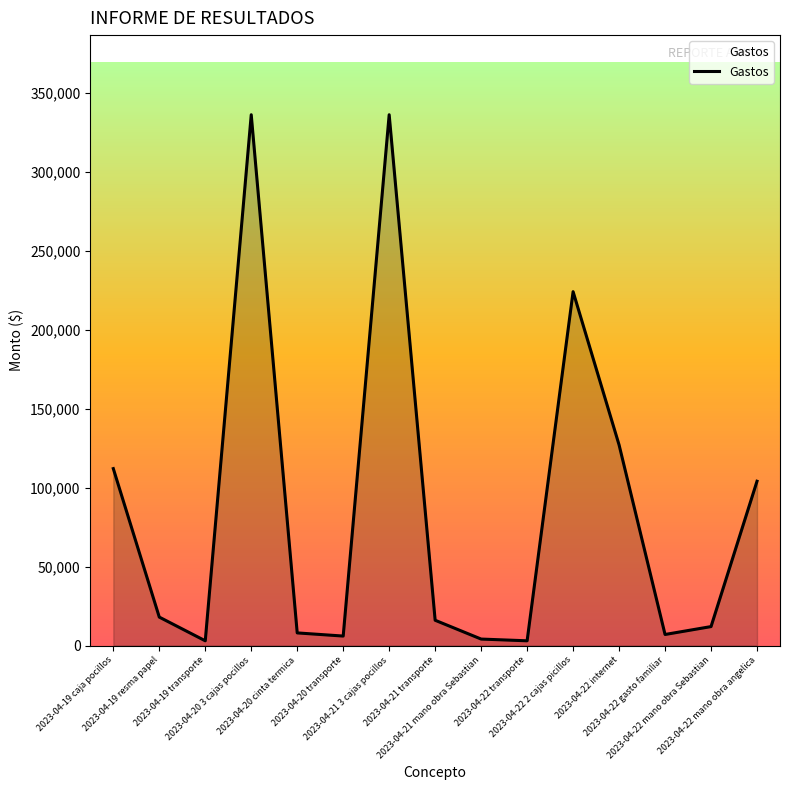

At which label is the value closest to 169500?

2023-04-22 internet